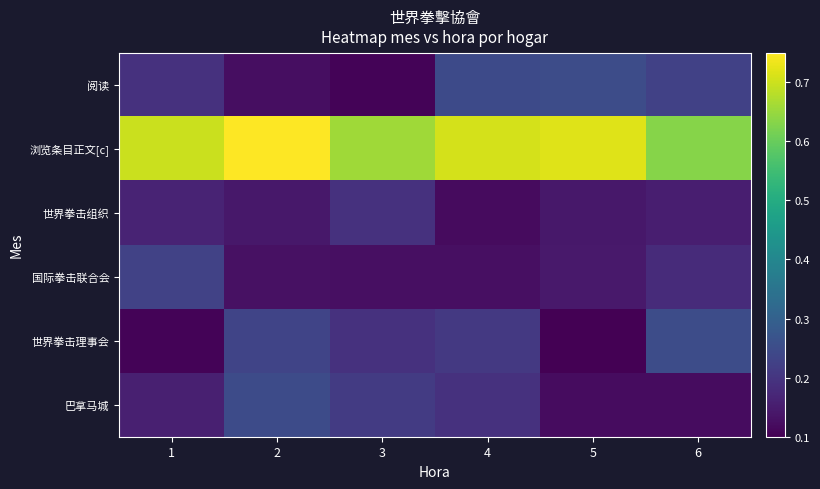

At how many categories does at least one series exceed 0?

6